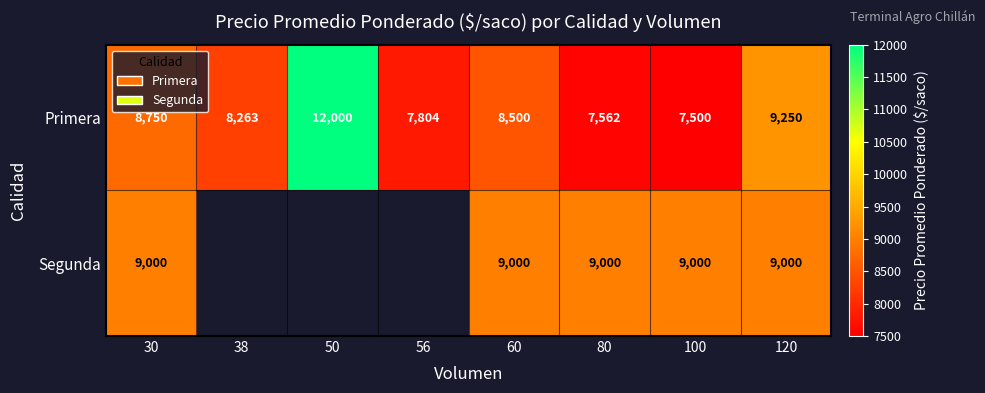

Is it true that Primera equals 8750 at 30?

True